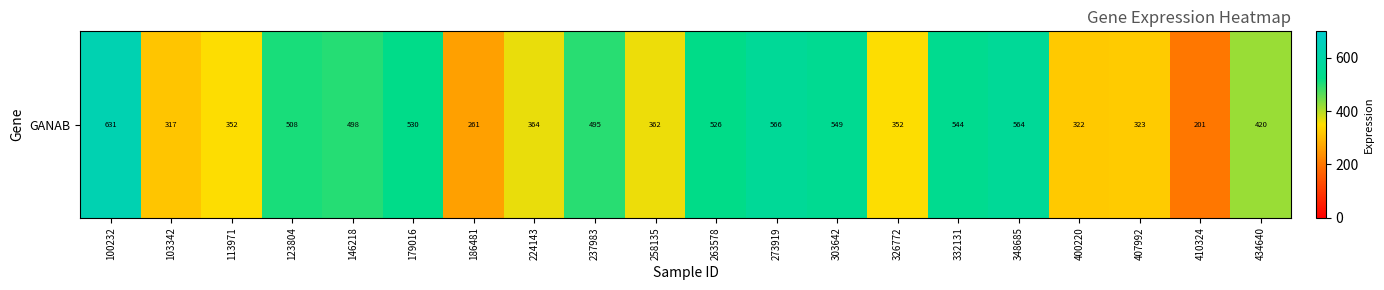

Count the number of data series in this chart.

1